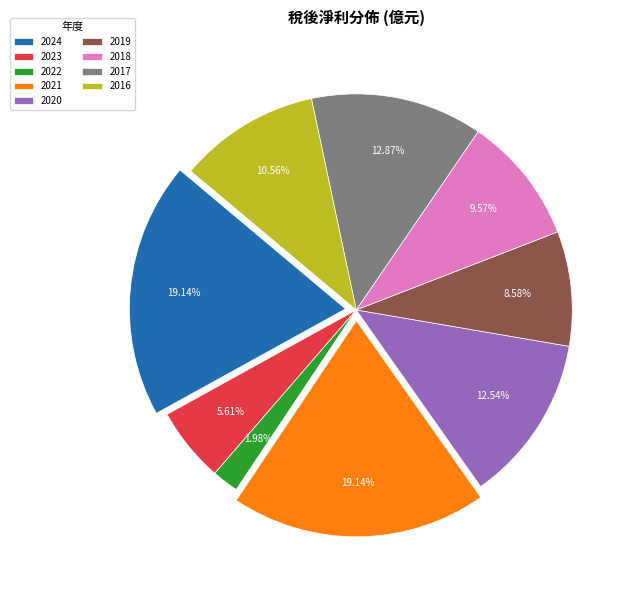

Does 2022 account for over 50% of the chart?

No